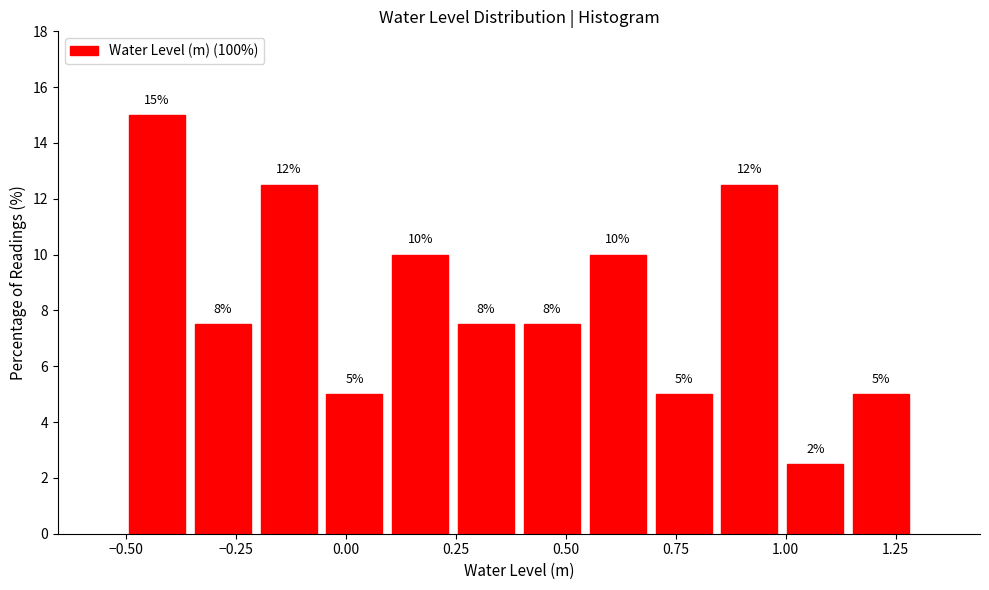

Around what value on the x-axis is the tallest bar? Give the approximate position of its centre, as read against the axis.

-0.45